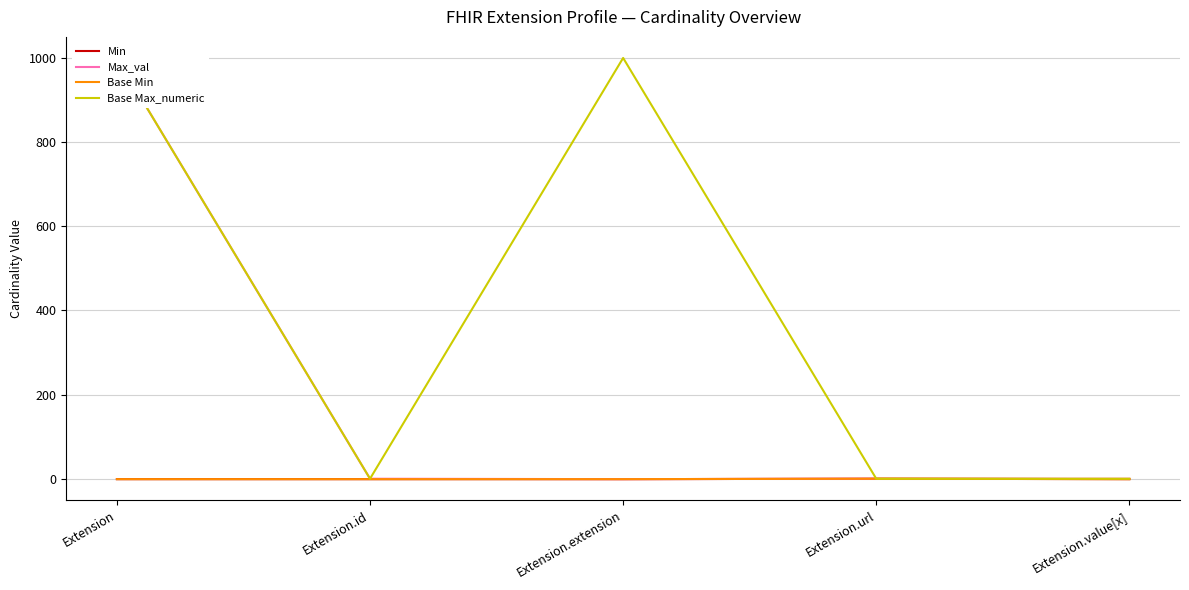

What value does the Max_val series have at Extension?

999